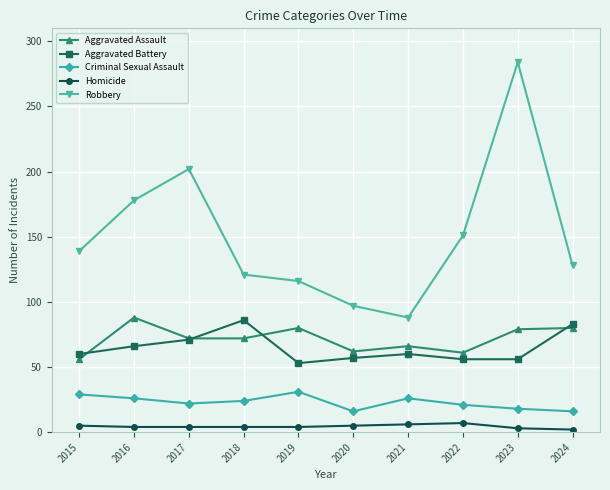

Is it true that Homicide equals 5 at 2015?

True